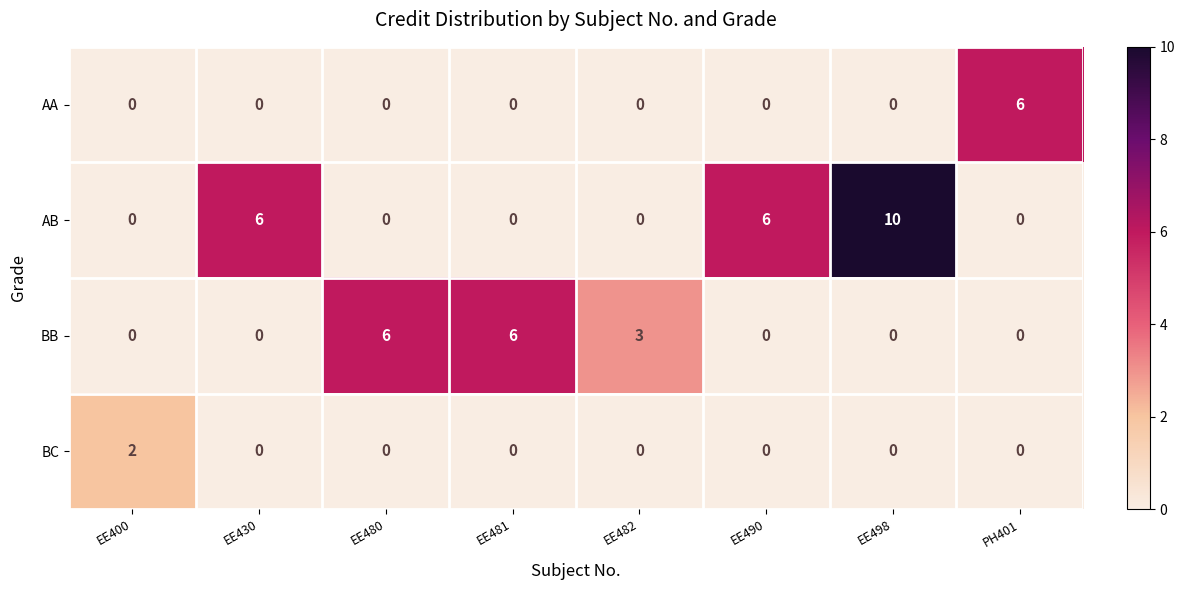

What is the maximum value shown in the chart?

10